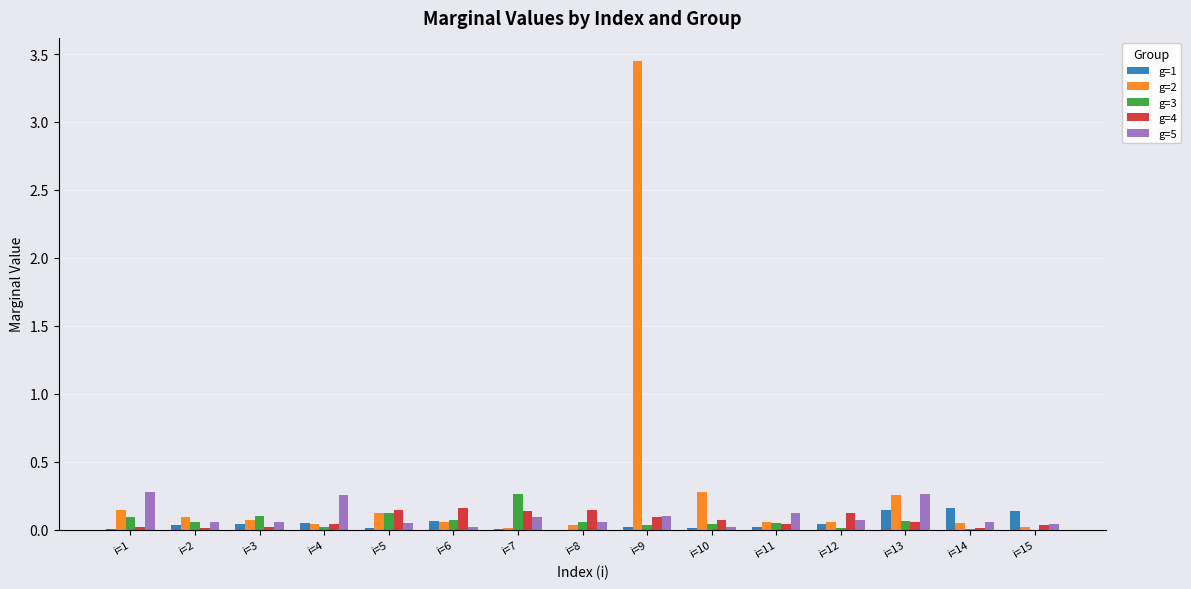

Is the value of g=4 at i=8 greater than the value of g=5 at i=10?

Yes